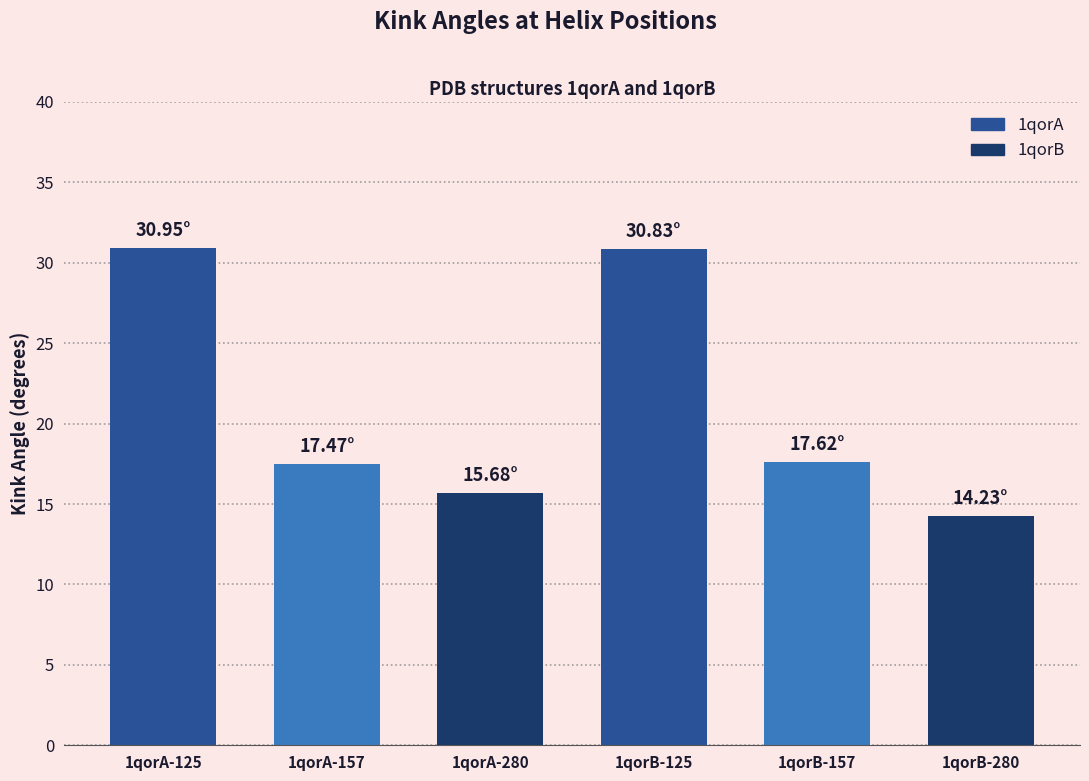

What is the difference between the values at 1qorB-157 and 1qorB-280?

3.4